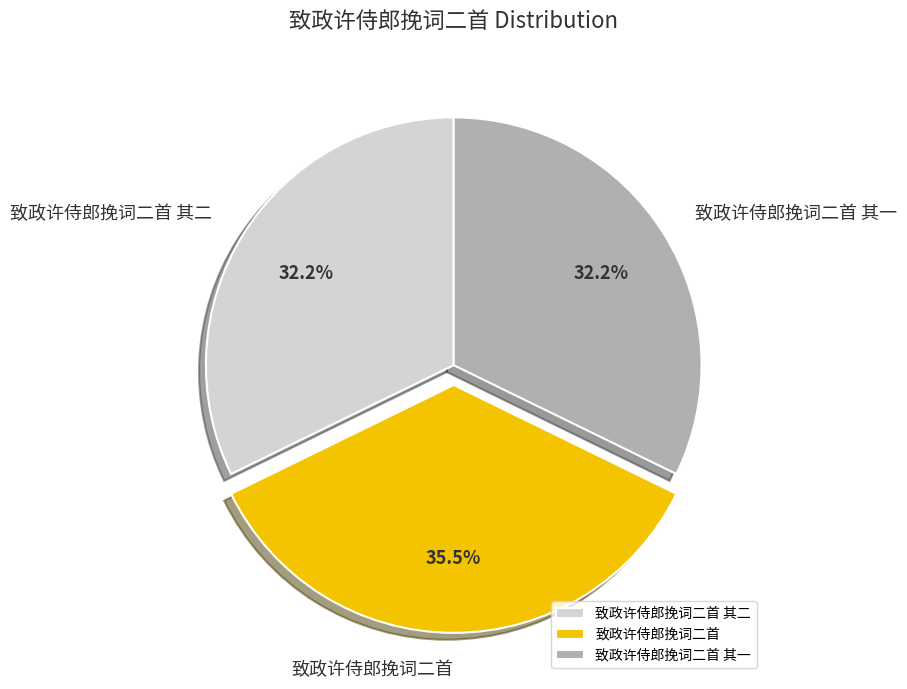

What is the largest slice in the pie chart?

致政许侍郎挽词二首